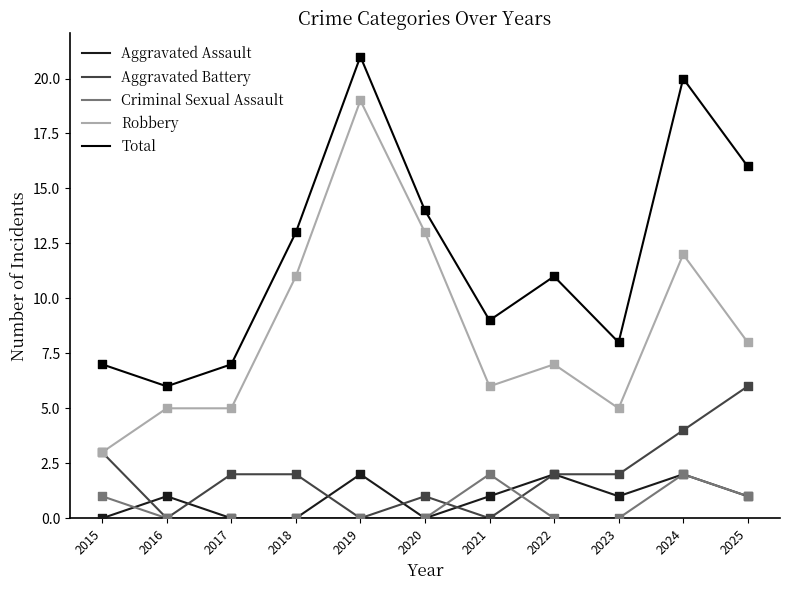

At how many categories does at least one series exceed 2?

11